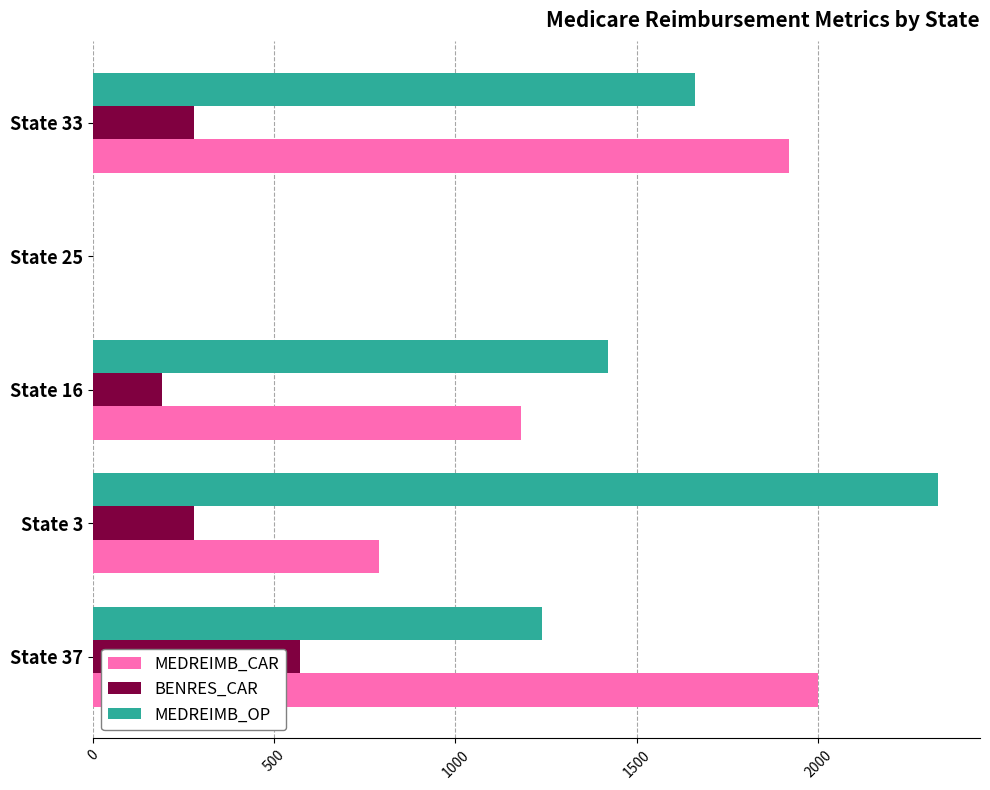

Is the value of MEDREIMB_OP at State 16 greater than the value of BENRES_CAR at State 3?

Yes